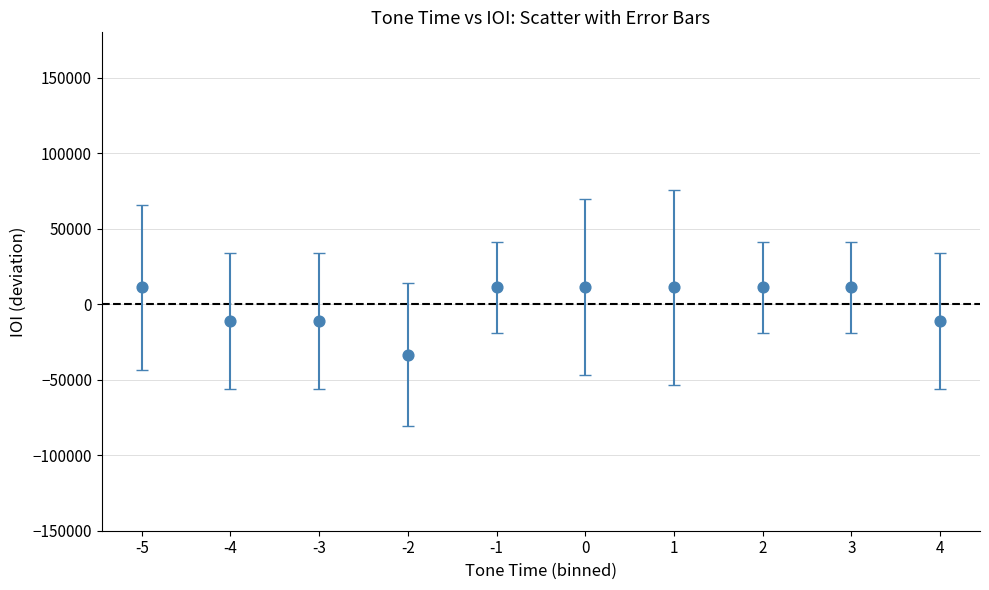

What is the range of Y values (max minus min)?

44721.3